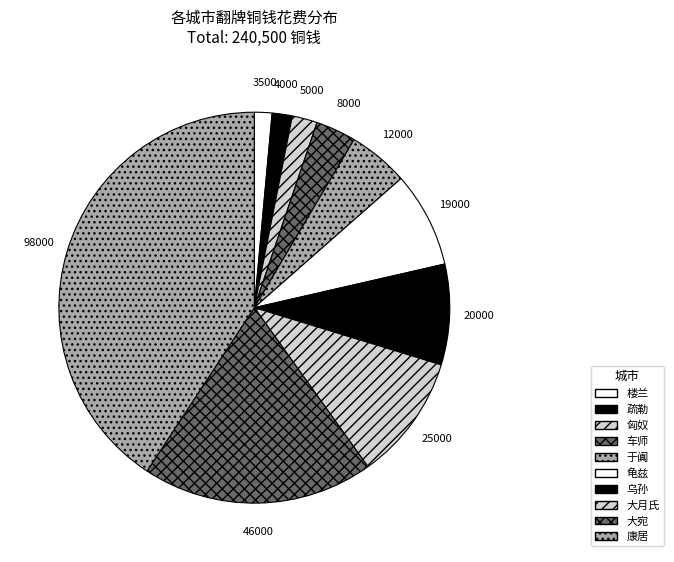

Is there any slice that represents more than half of the pie?

No